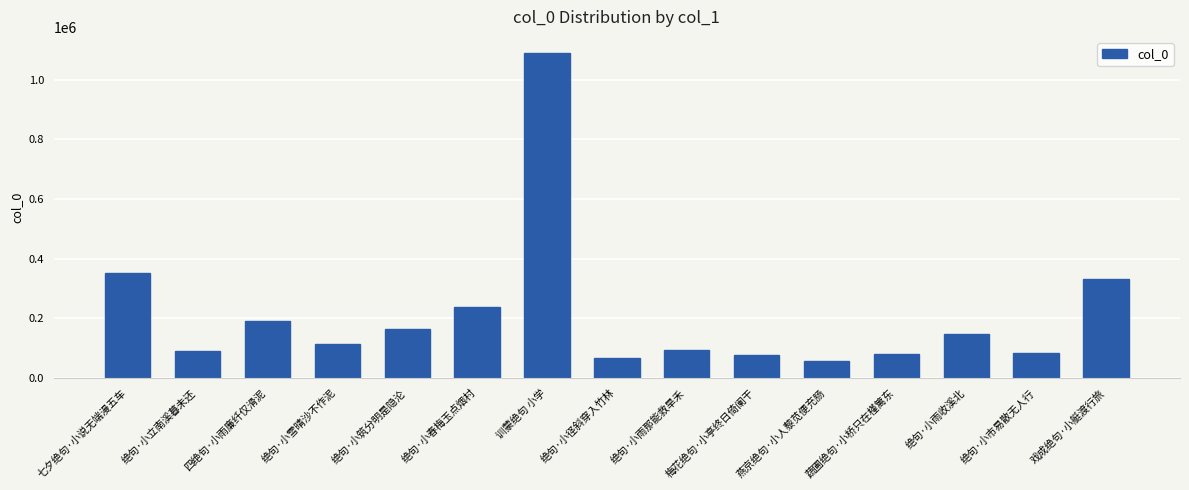

What is the minimum value shown in the chart?

57140